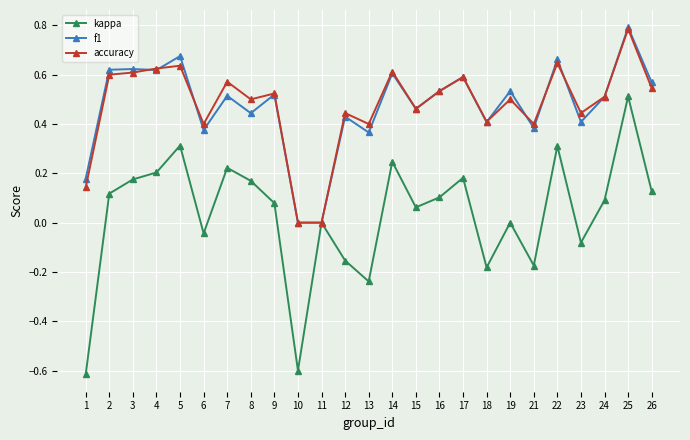

Which category has the highest value in the f1 series?

25